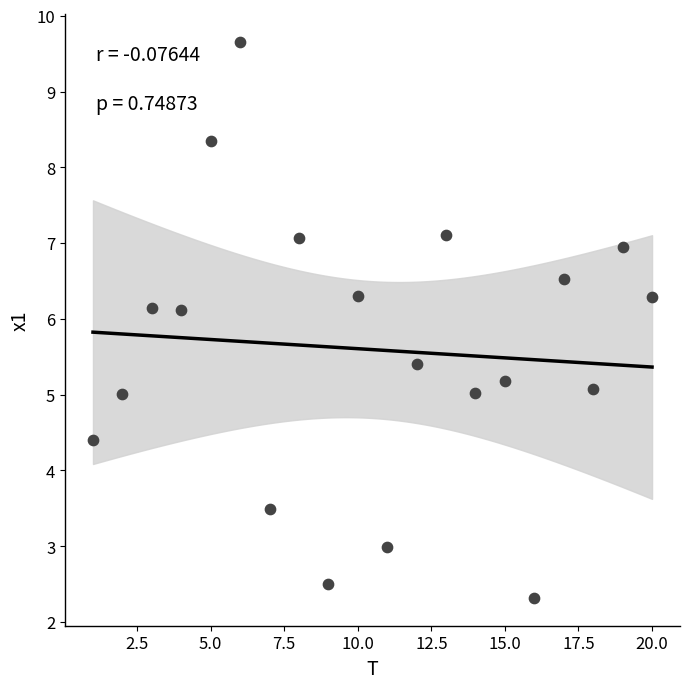

What is the range of X values (max minus min)?

19.0